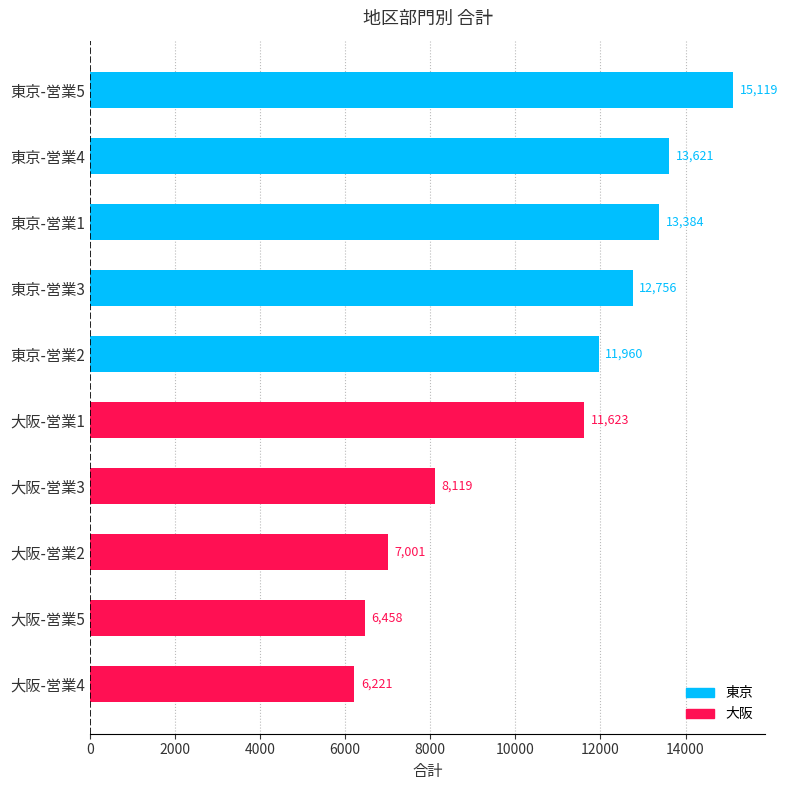

Reading top to bottom, list all the values displayed in this chart.

東京-営業5=15119	東京-営業4=13621	東京-営業1=13384	東京-営業3=12756	東京-営業2=11960	大阪-営業1=11623	大阪-営業3=8119	大阪-営業2=7001	大阪-営業5=6458	大阪-営業4=6221